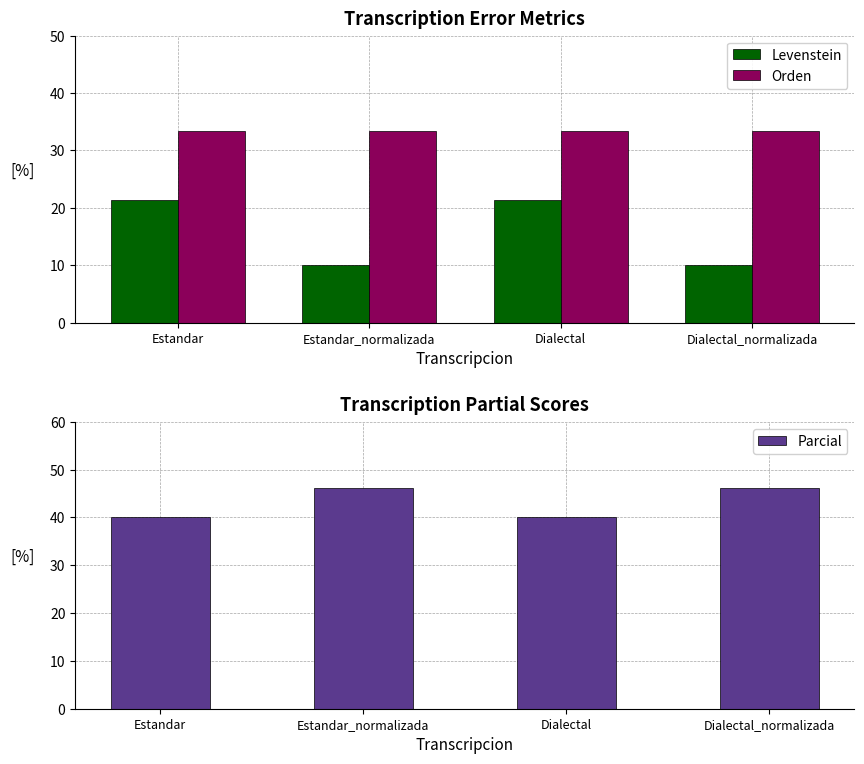

List the series in order of their peak value, lowest first.

Levenstein, Orden, Parcial